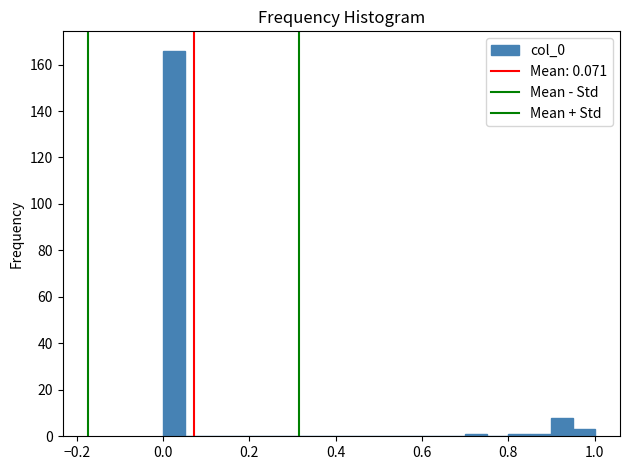

Read against the x-axis, roughly where is the centre of the tallest bar?

0.02